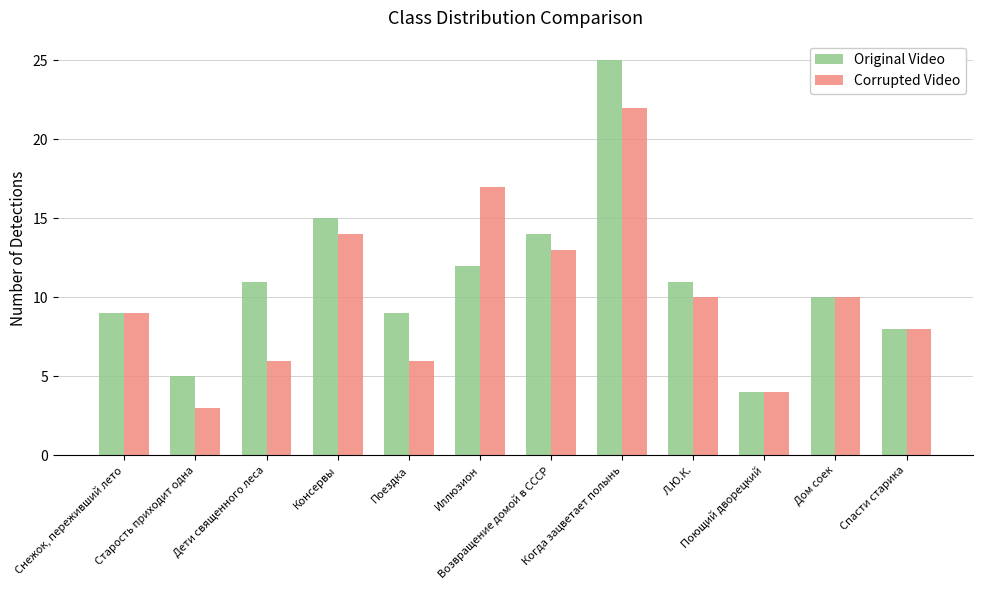

What is the average value of the Original Video series?

11